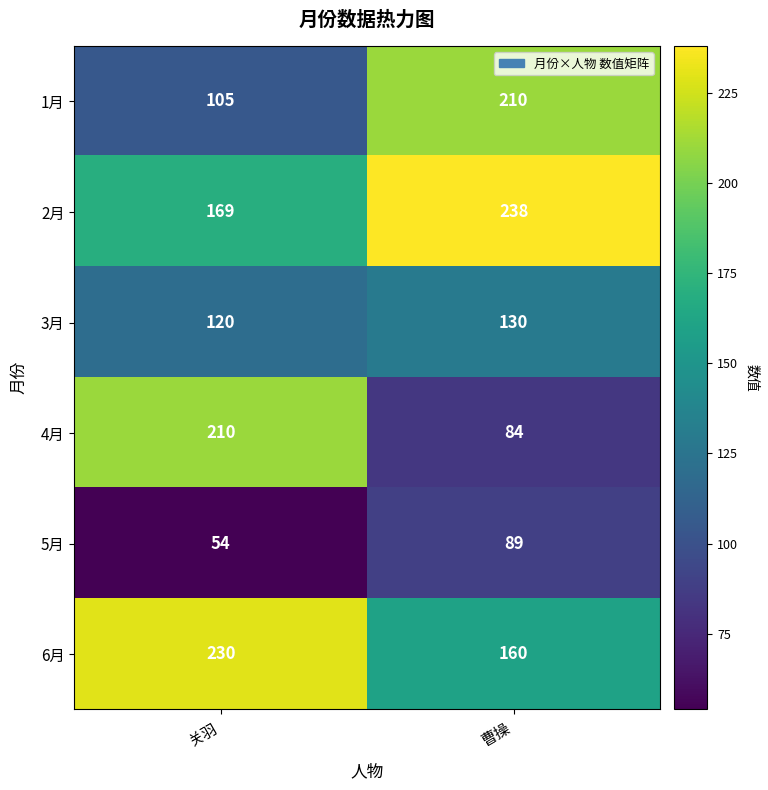

Which series has the largest range (max minus min)?

4月